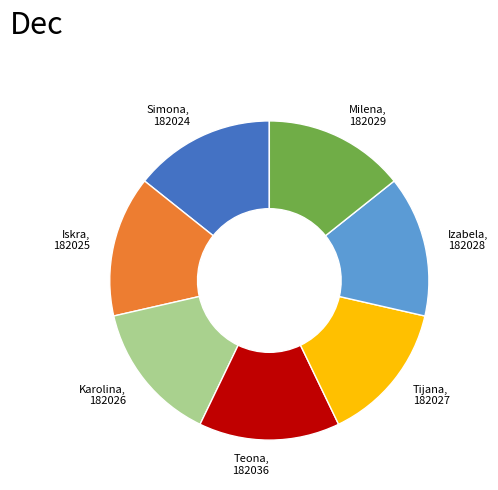

The Izabela slice represents 14% of the pie. True or false?

True